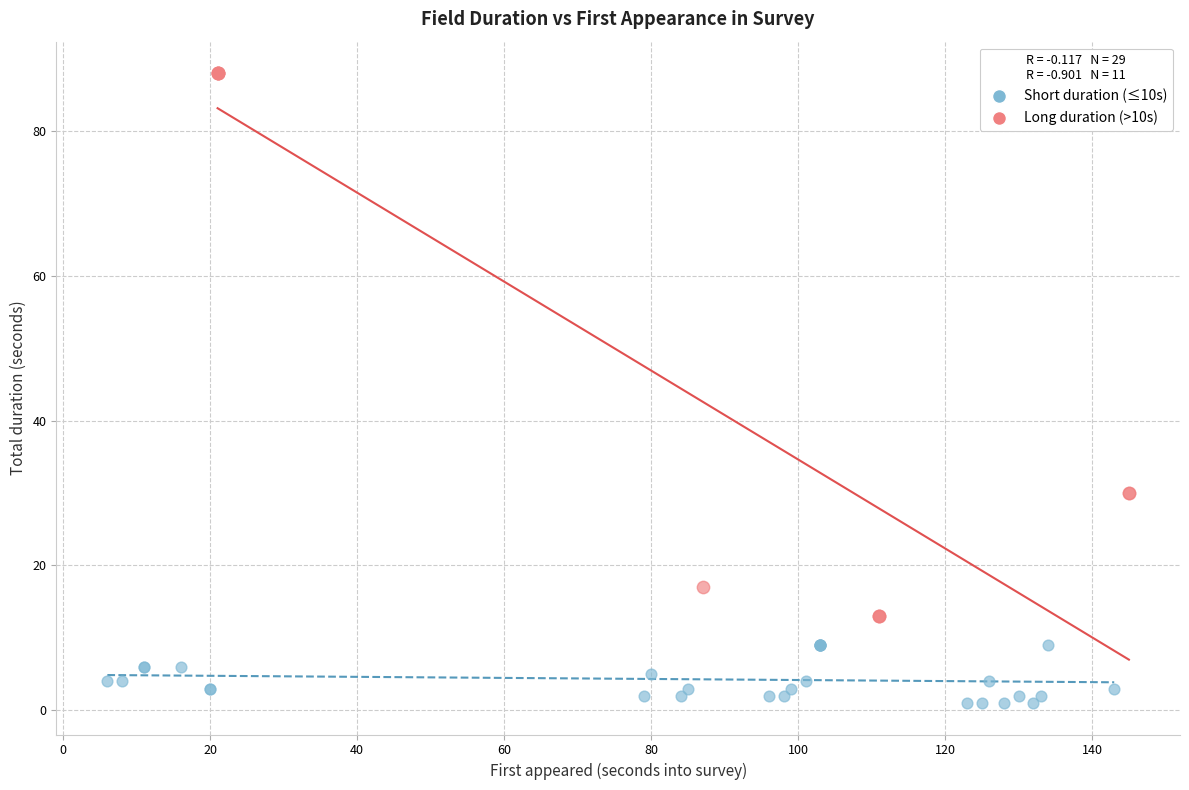

Which series reaches the minimum Y coordinate?

Short duration (≤10s)